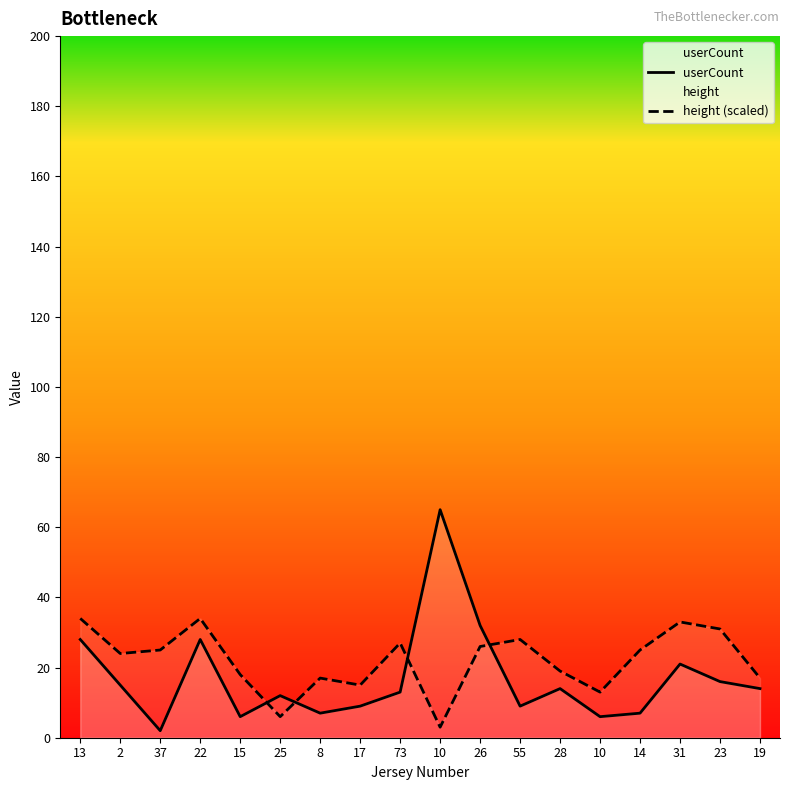

List the labels in order of userCount value, smallest first.

37, 15, 10, 8, 14, 17, 55, 25, 73, 28, 19, 2, 23, 31, 13, 22, 26, 10